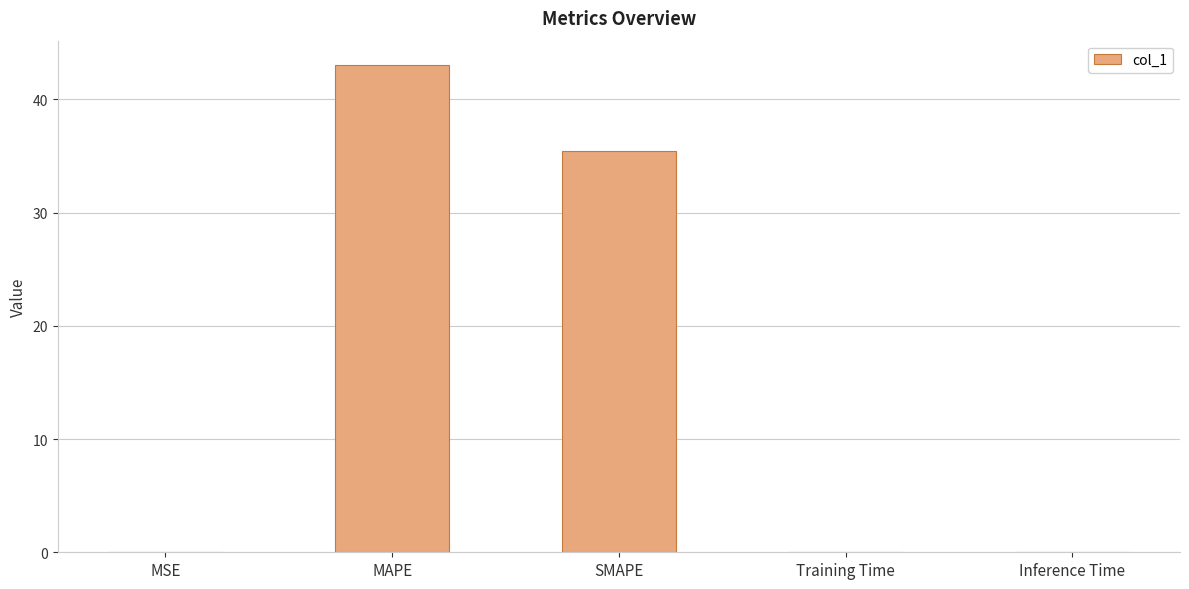

What is the maximum value shown in the chart?

43.0